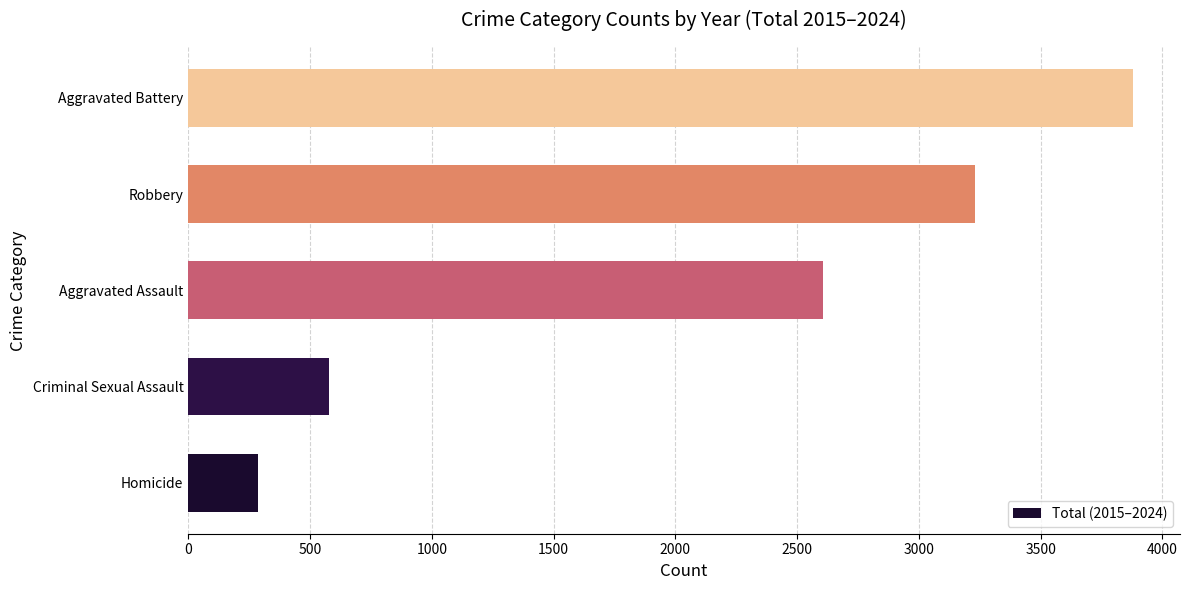

Rank the categories by value from highest to lowest.

Aggravated Battery, Robbery, Aggravated Assault, Criminal Sexual Assault, Homicide